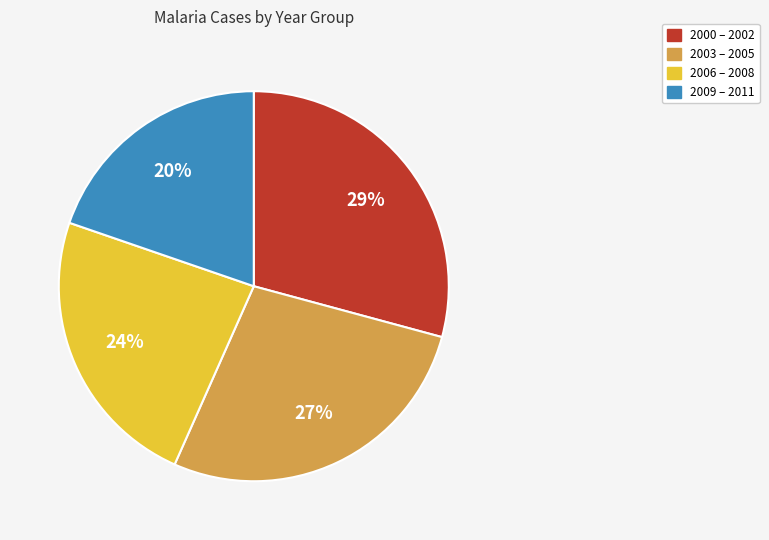

Does any single category account for the majority?

No